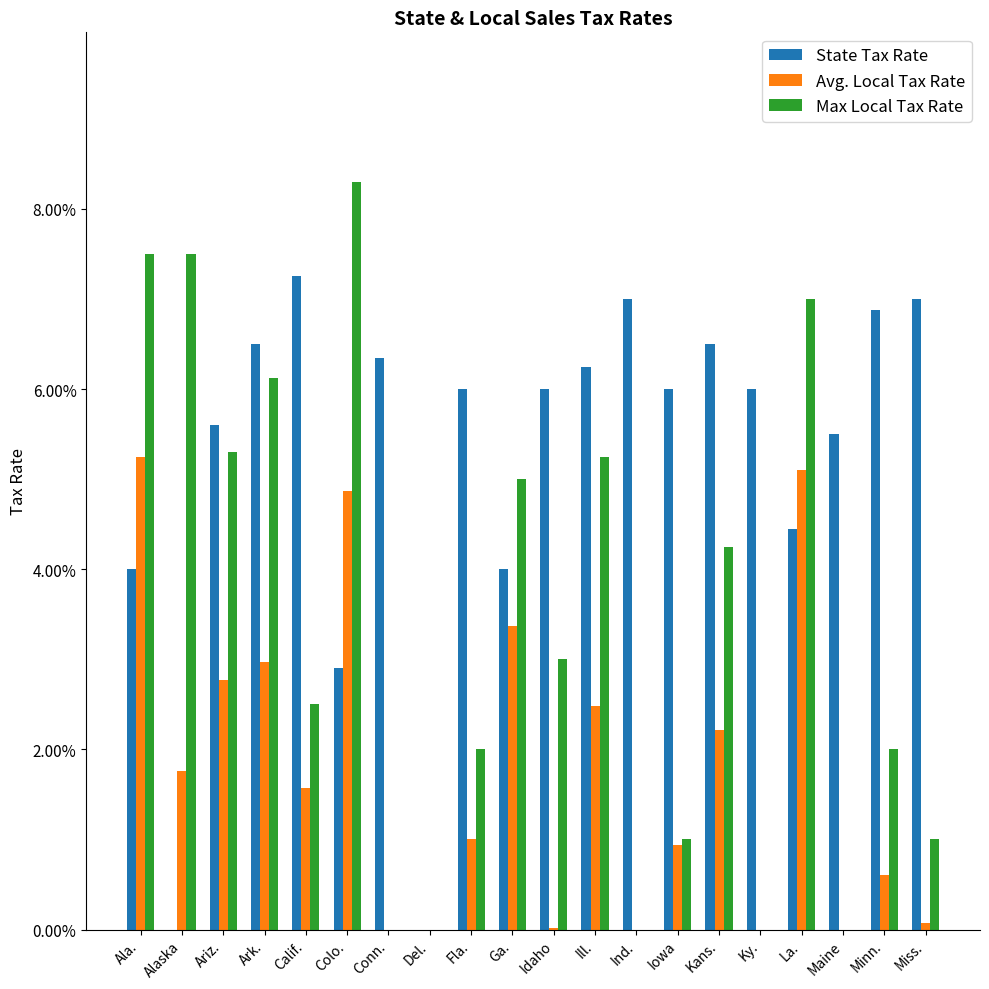

Does the chart contain stacked bars?

No